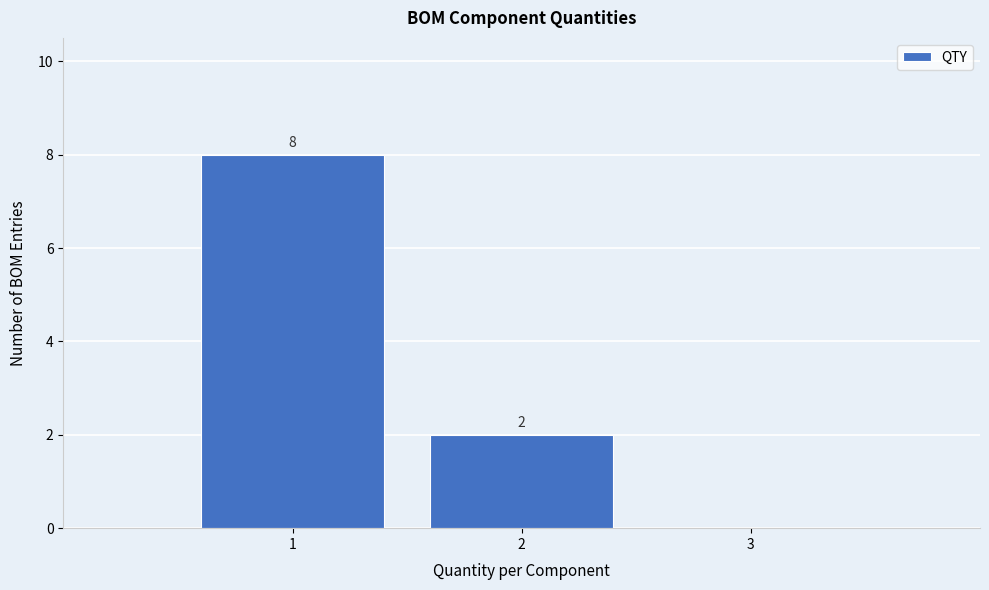

Which range on the x-axis has the tallest bar?

0.5 to 1.5